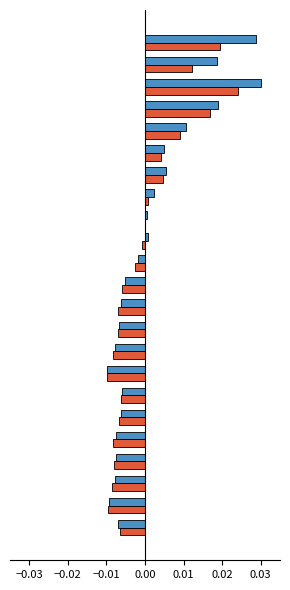

The value of GV-6M at −0.01 is -0.0. True or false?

False